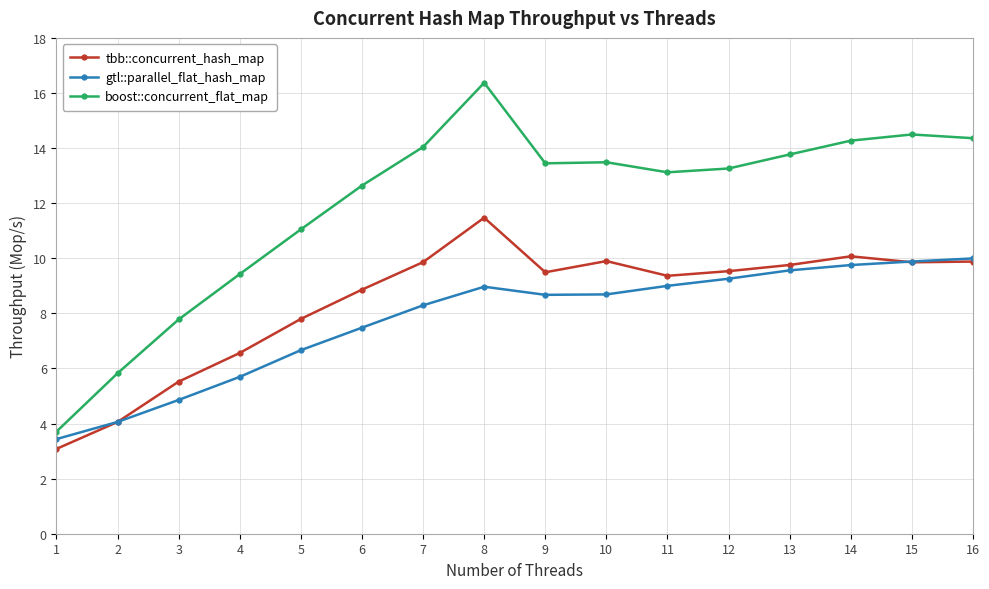

At which label is tbb::concurrent_hash_map closest to 7?

4